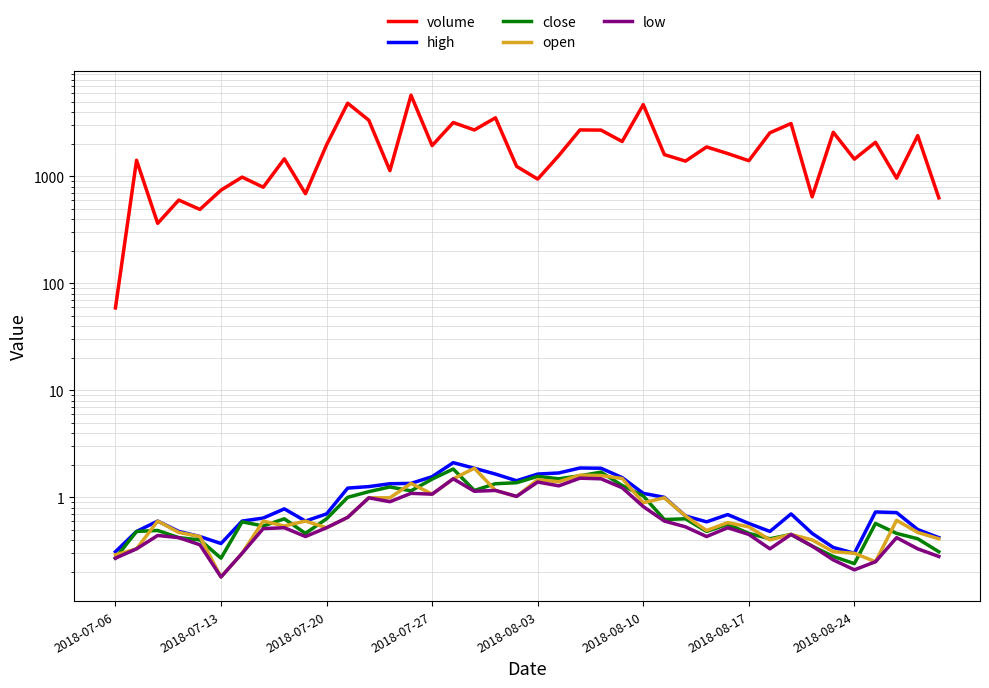

What is the smallest value displayed?

0.2